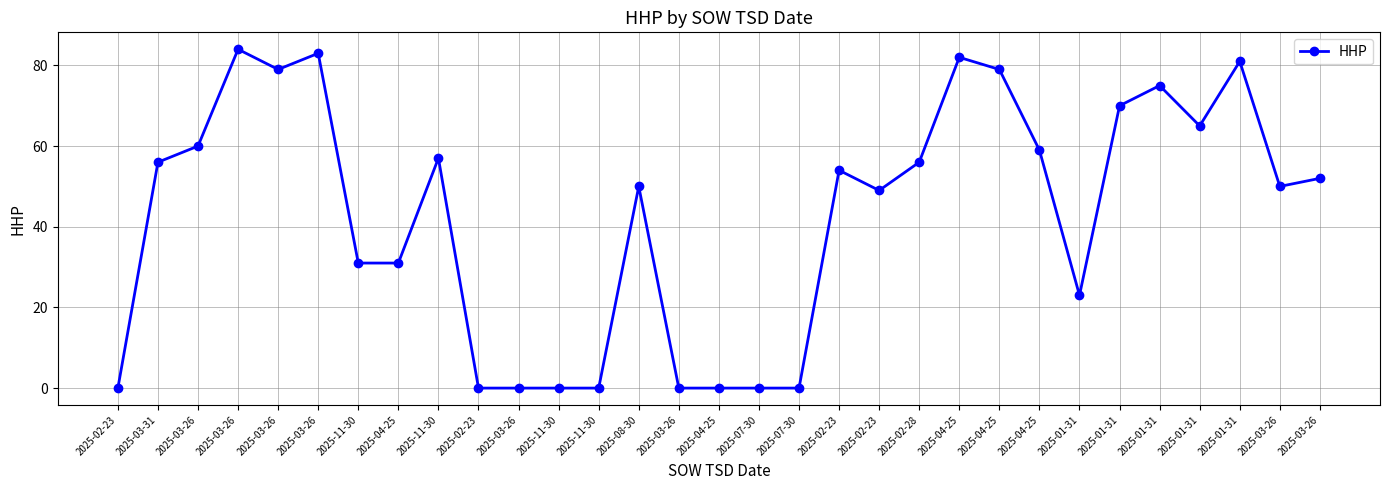

How many data points does each series have?

31